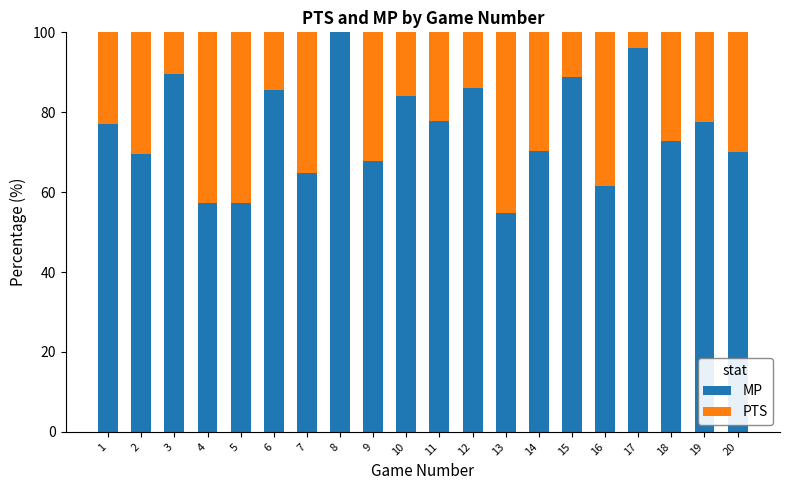

What is the sum of all MP values?

1508.4